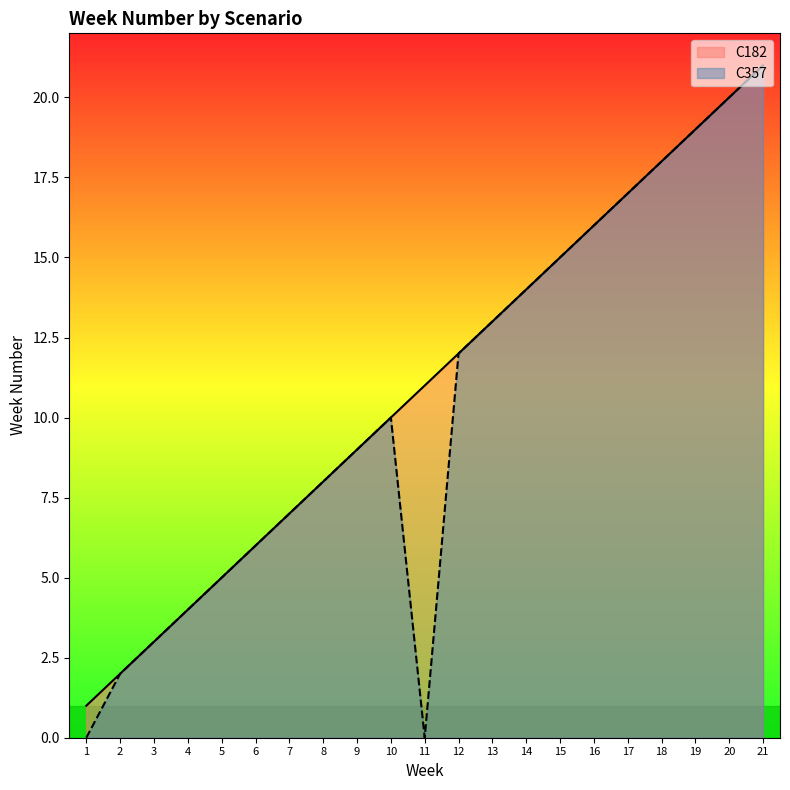

What is the highest value of the C182 series?

21